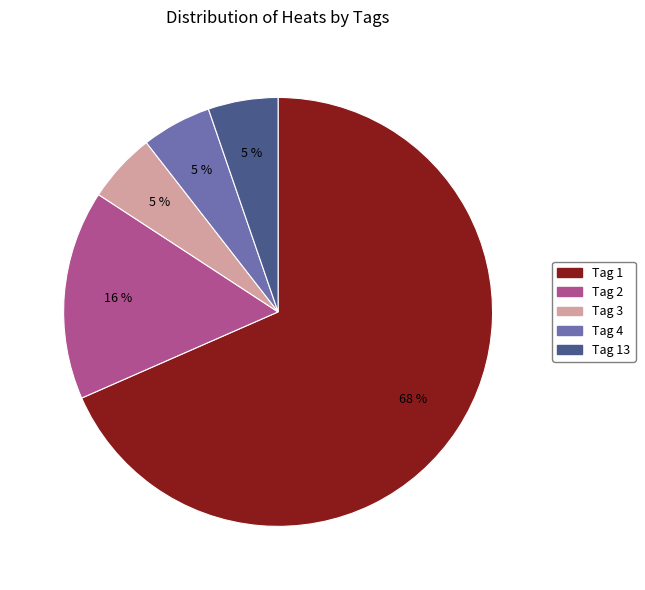

Does any single category account for the majority?

Yes